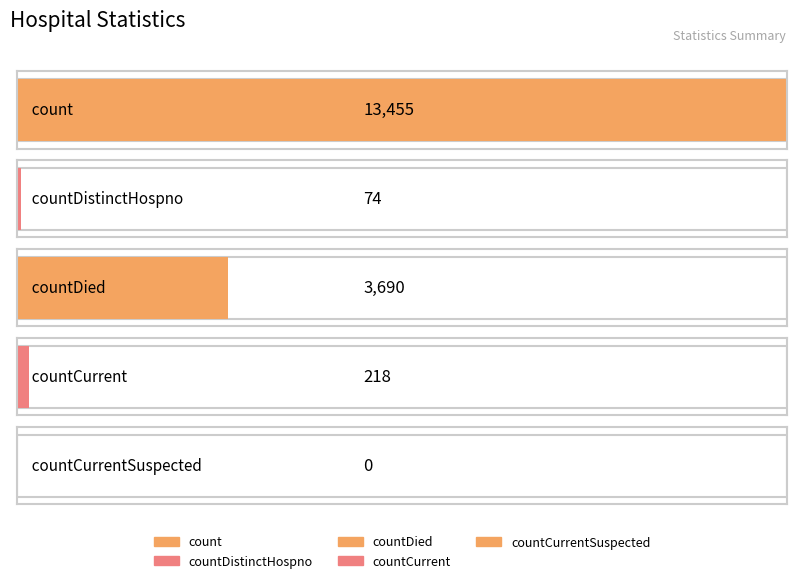

What is the label of the 5th bar from the left?

countCurrentSuspected